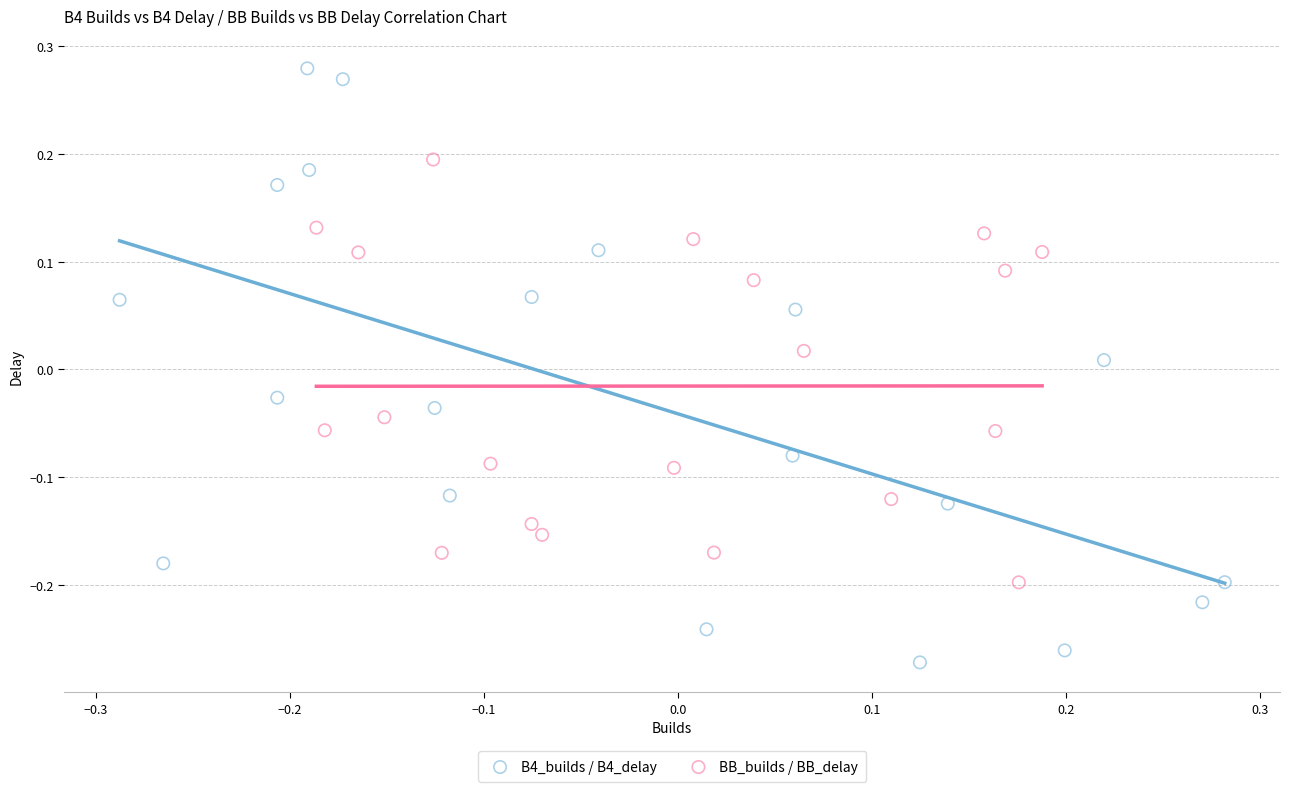

Which series reaches the maximum Y coordinate?

B4_builds / B4_delay